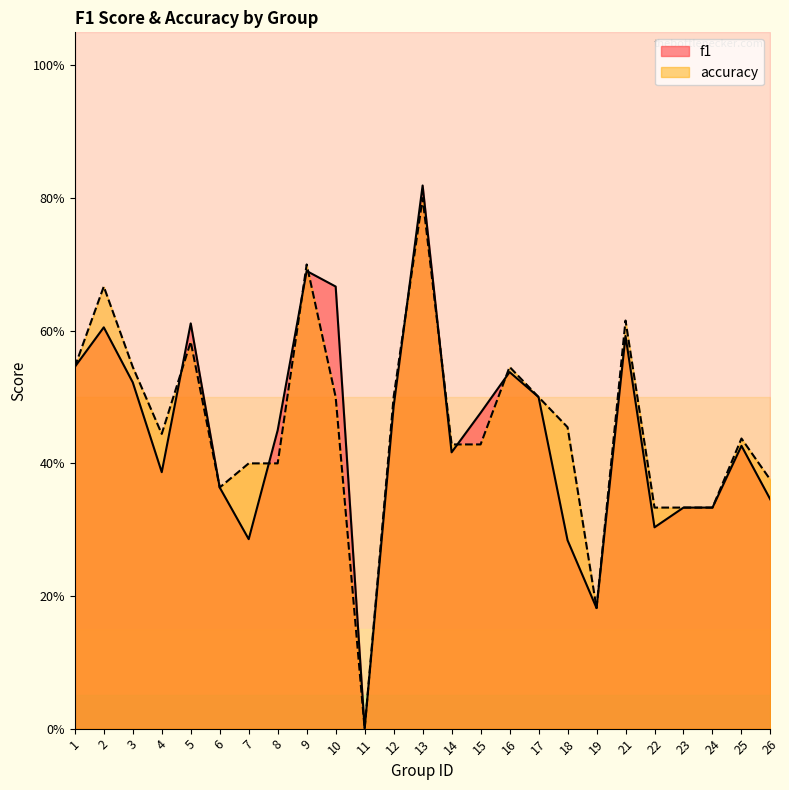

Where is the first local minimum for accuracy?

4